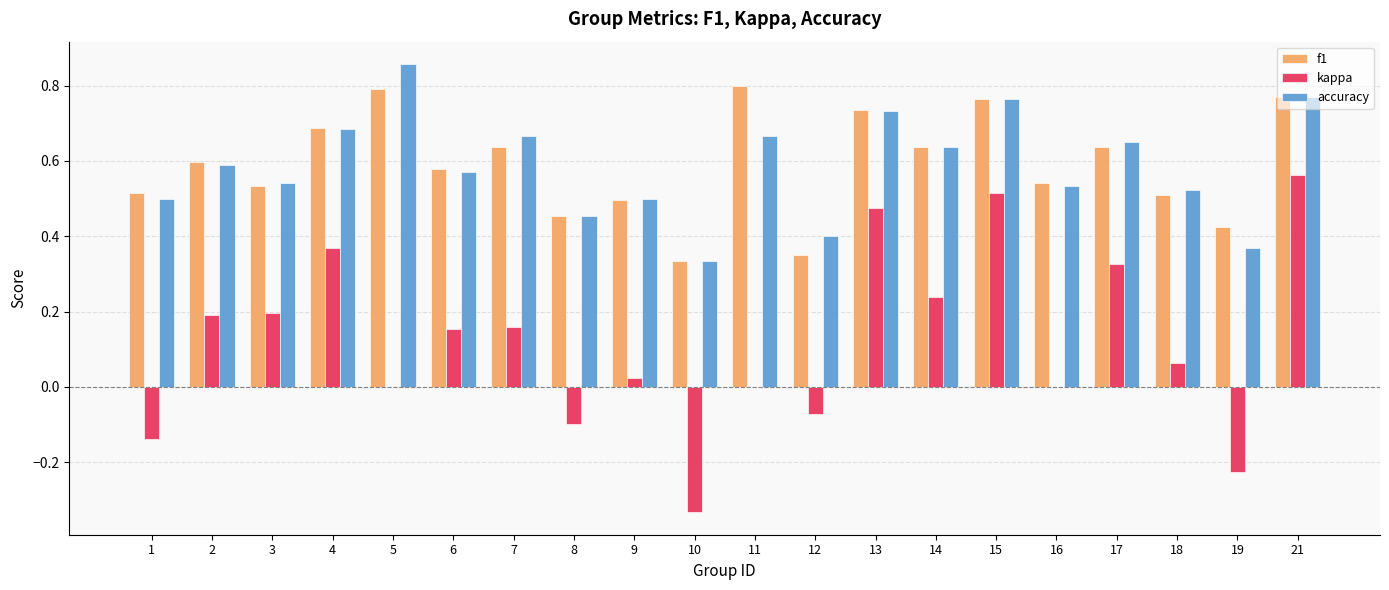

What is the total value across all series at 17?

1.6